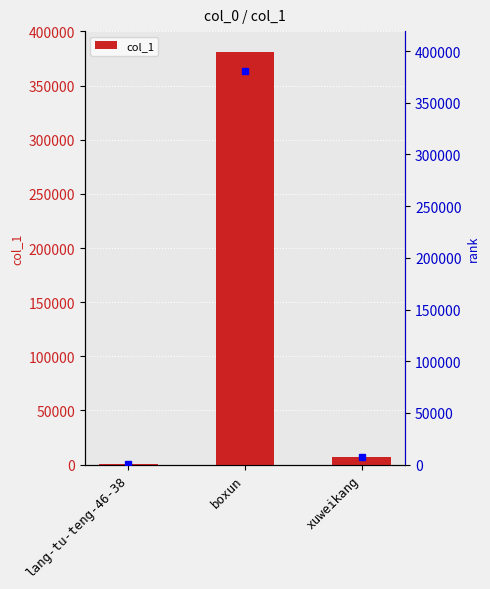

Reading right to left, extract all data points from this chart.

xuweikang=7464	boxun=381194	lang-tu-teng-46-38=742